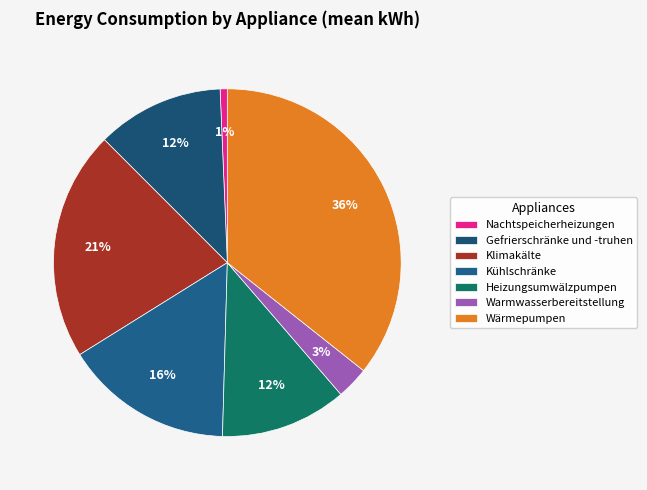

Do Wärmepumpen and Nachtspeicherheizungen together represent more than half of the pie?

No